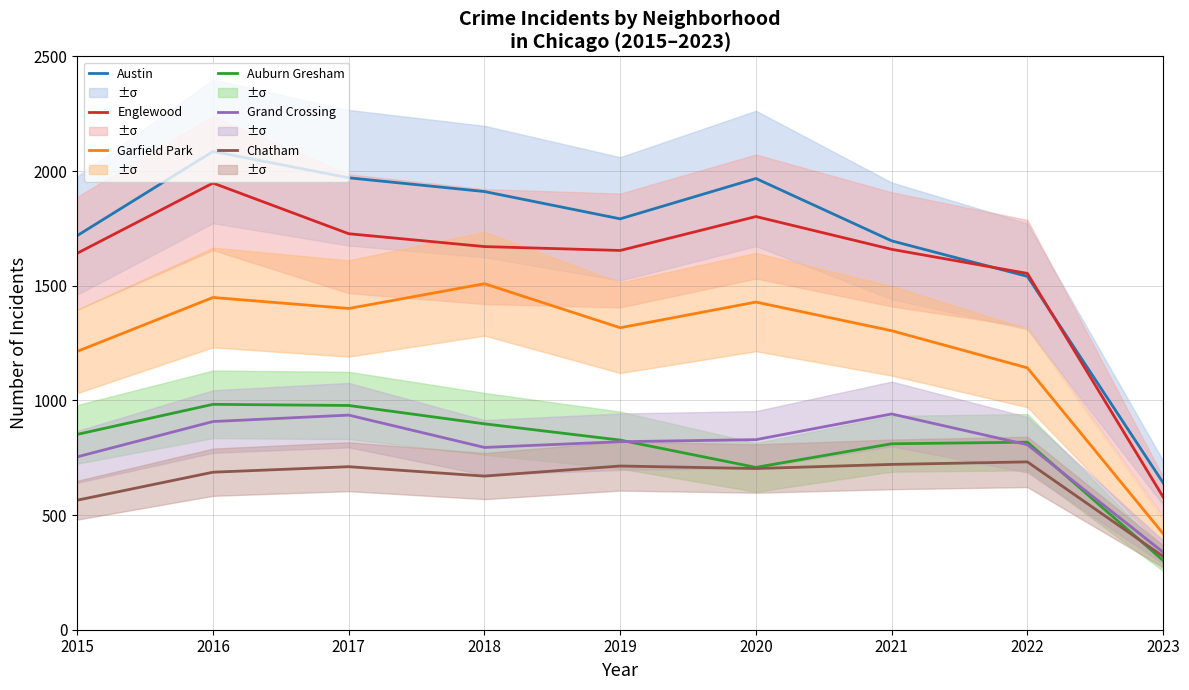

The value of Chatham at 2020 is 703. True or false?

True